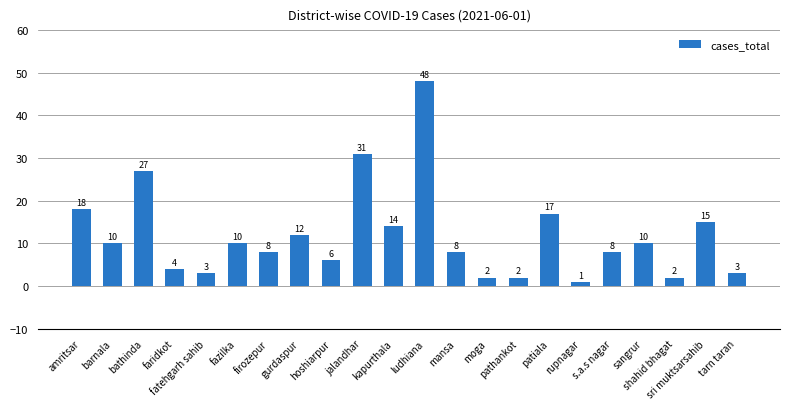

Does the chart contain stacked bars?

No